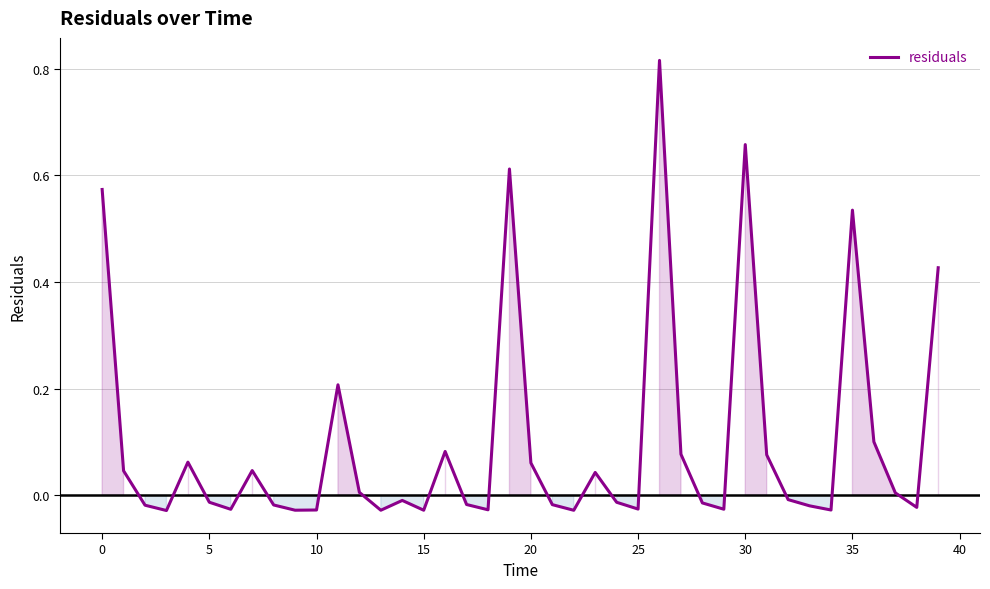

How many points are higher than both their immediate neighbors (excluding endpoints)?

10